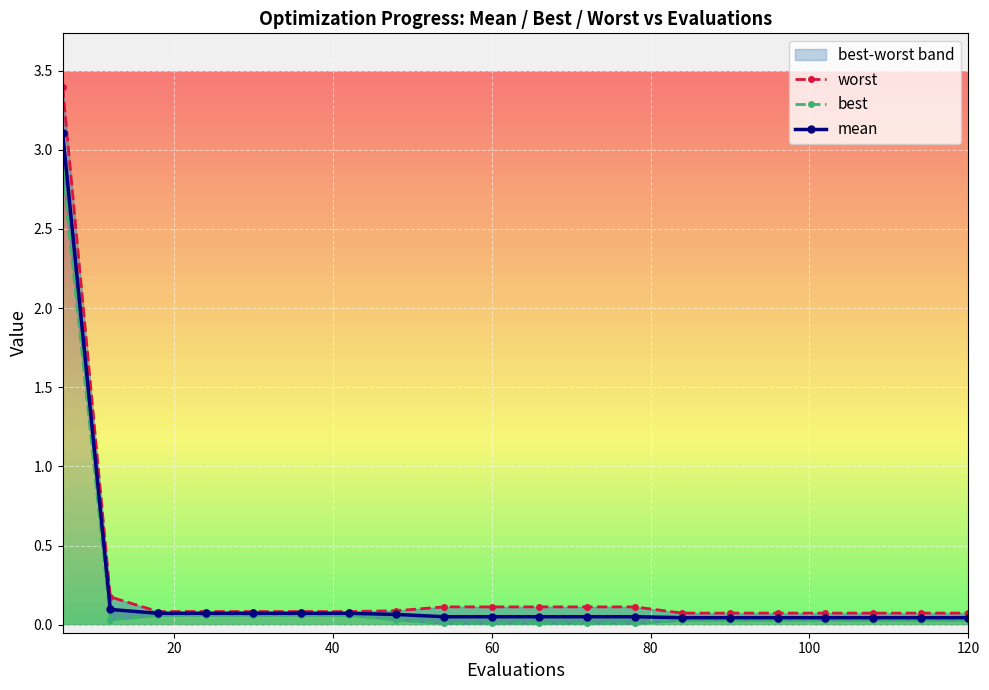

What is the highest value of the mean series?

3.1